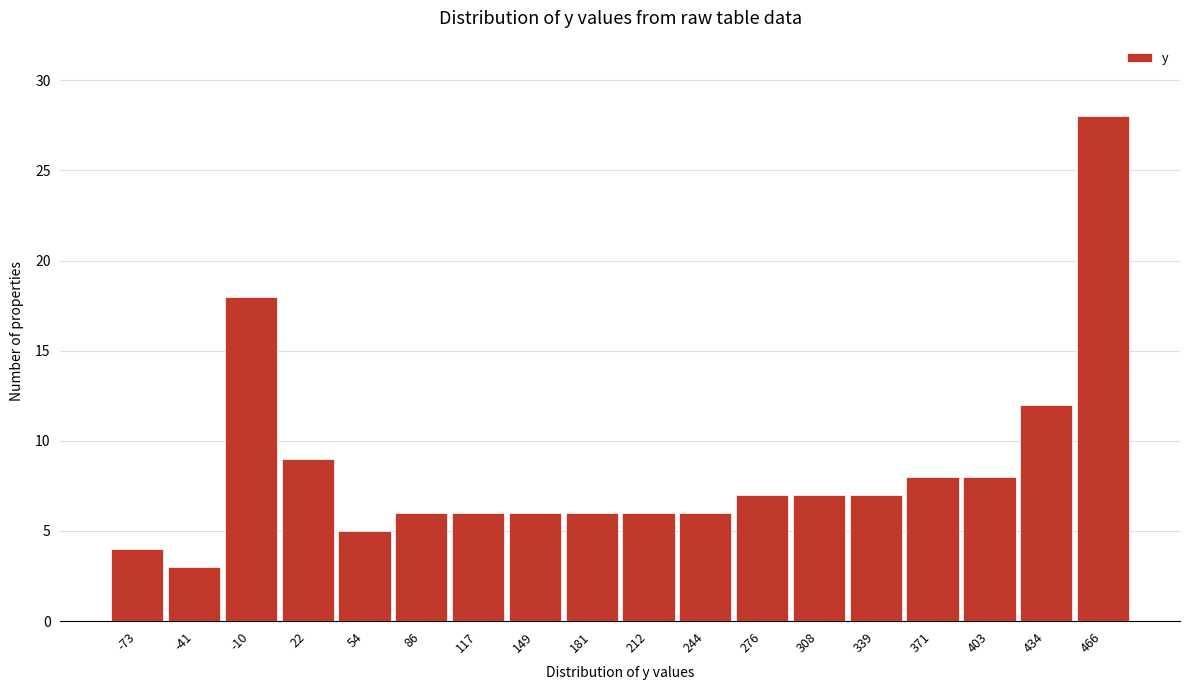

How tall is the bar that spans 40 to 70 on the x-axis? Neither the bar edges nor the heights are printed on the chart, so give them approximately, as read against the axes.

5